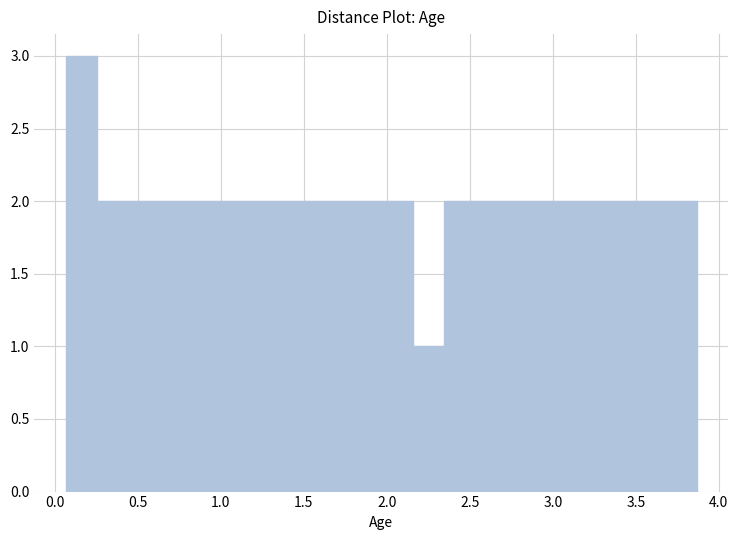

Around what value on the x-axis is the tallest bar? Give the approximate position of its centre, as read against the axis.

0.15